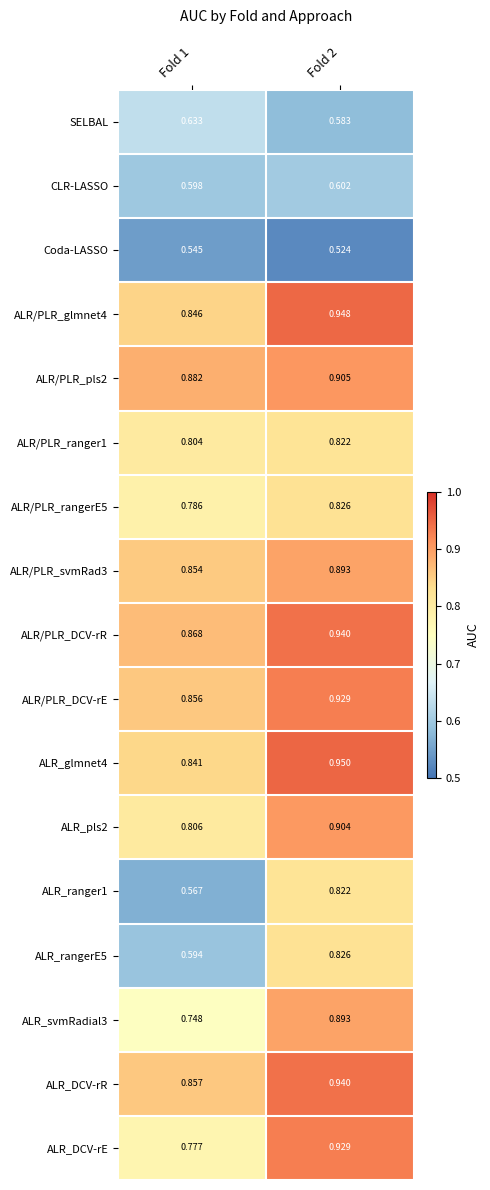

Which series has the widest spread of values?

ALR_ranger1